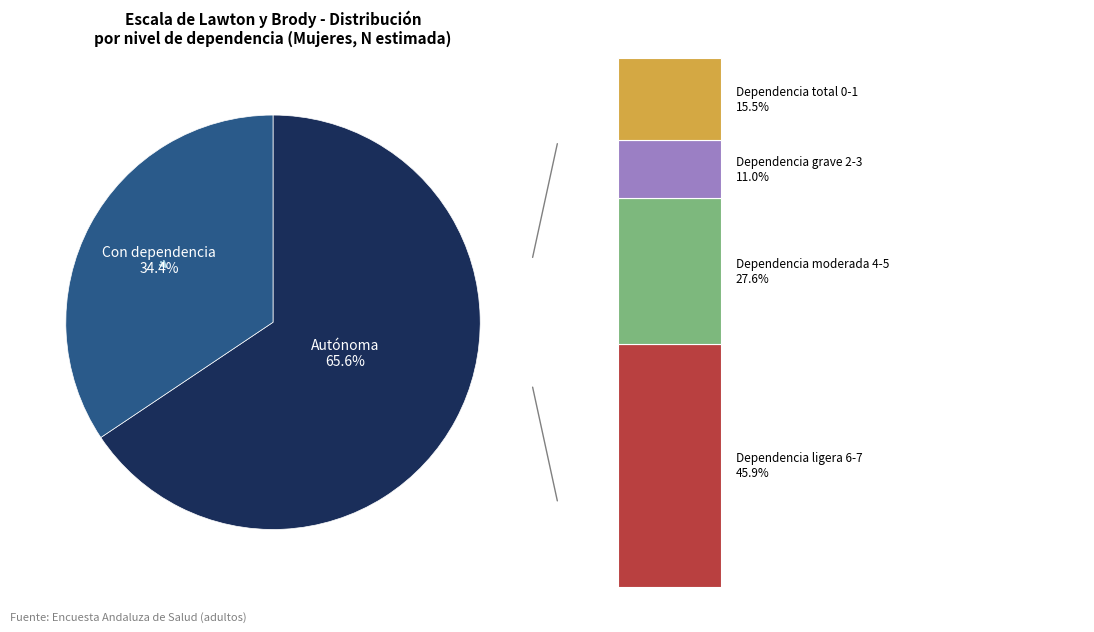

To the nearest percent, what is the difference between the largest and smallest slice percentages?

62%